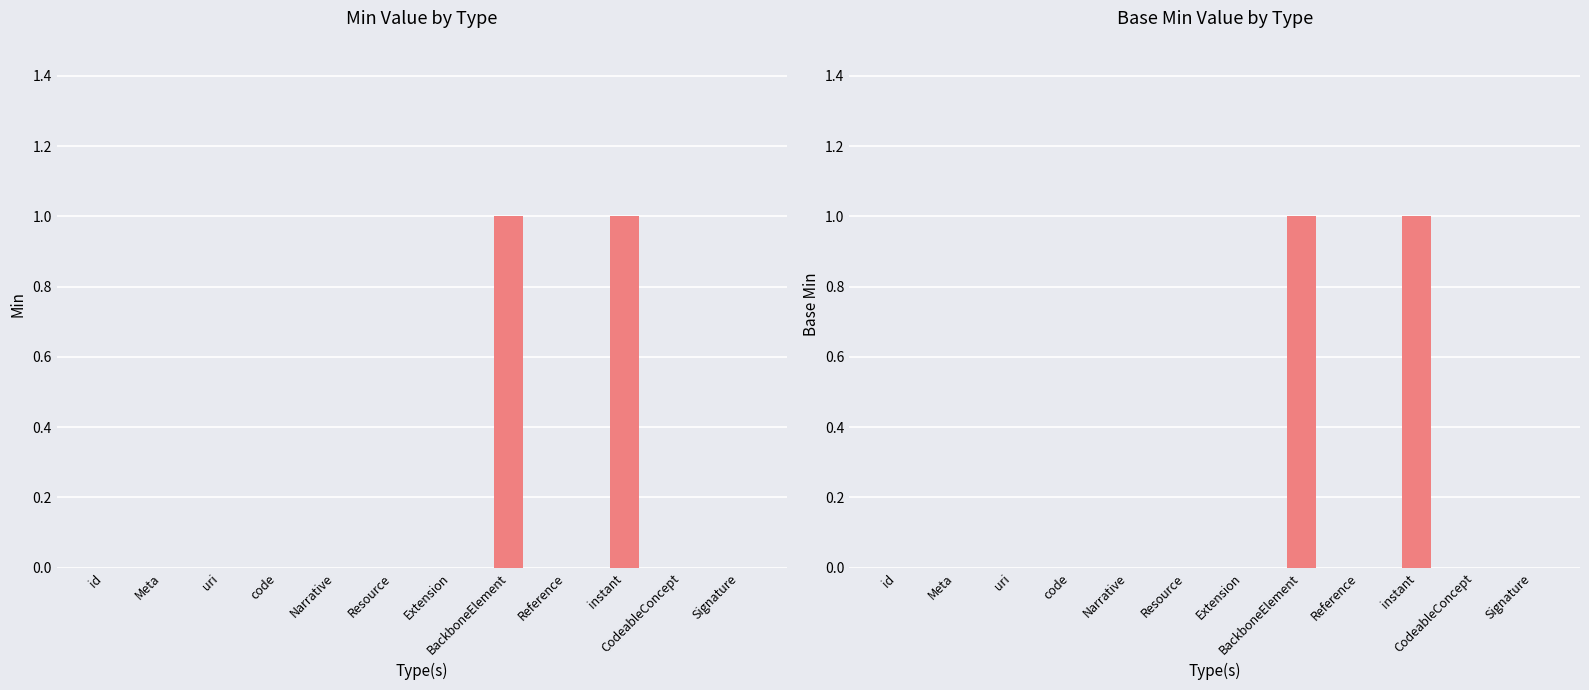

Which category has the highest value across all series?

BackboneElement